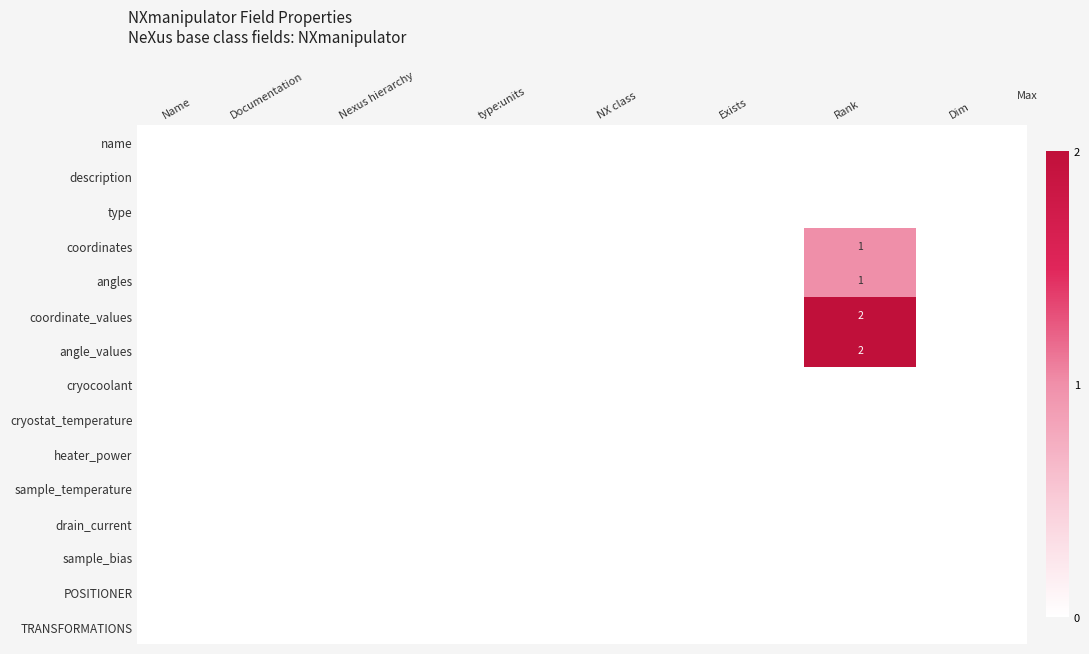

The coordinate_values series shows 2 at Rank. True or false?

True